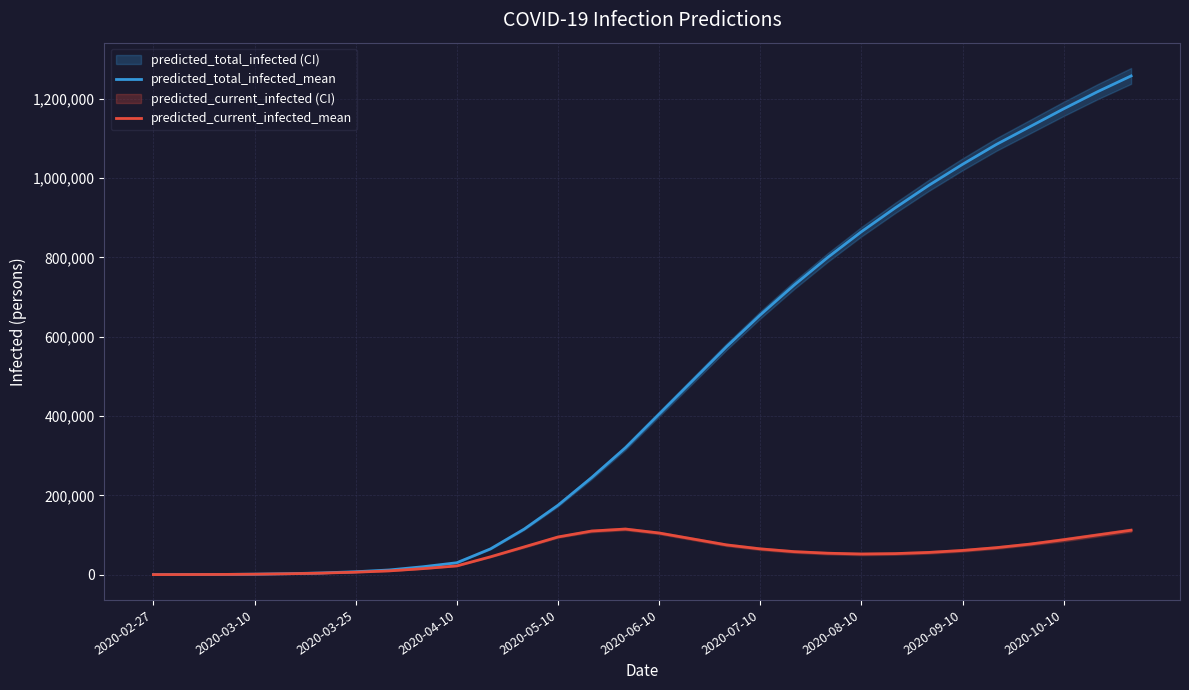

Is the value of predicted_current_infected_mean at 2020-08-10 greater than the value of predicted_total_infected_mean at 2020-04-10?

Yes